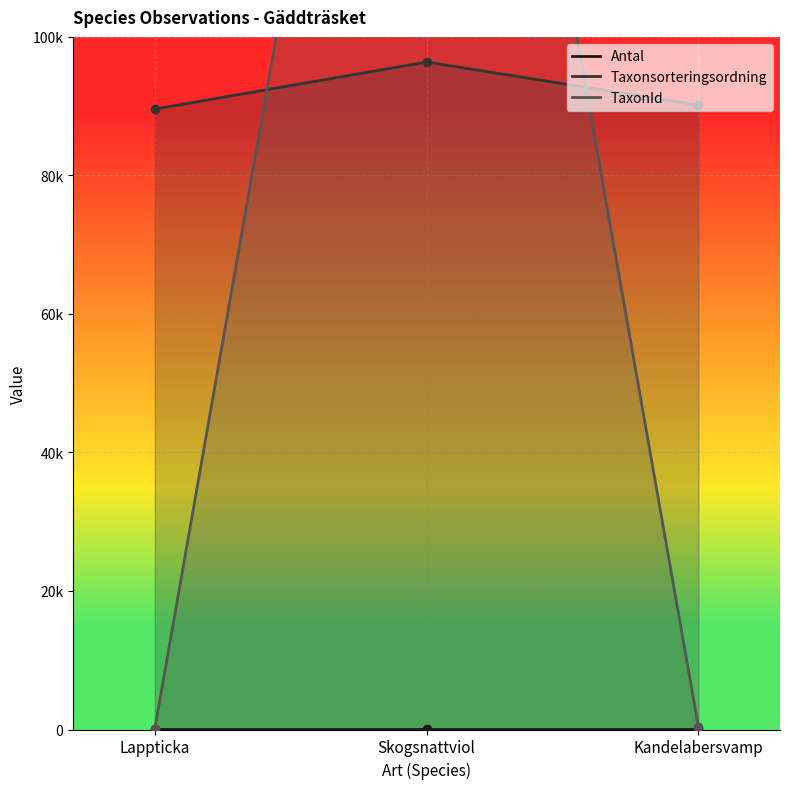

At how many categories does at least one series exceed 4678?

3